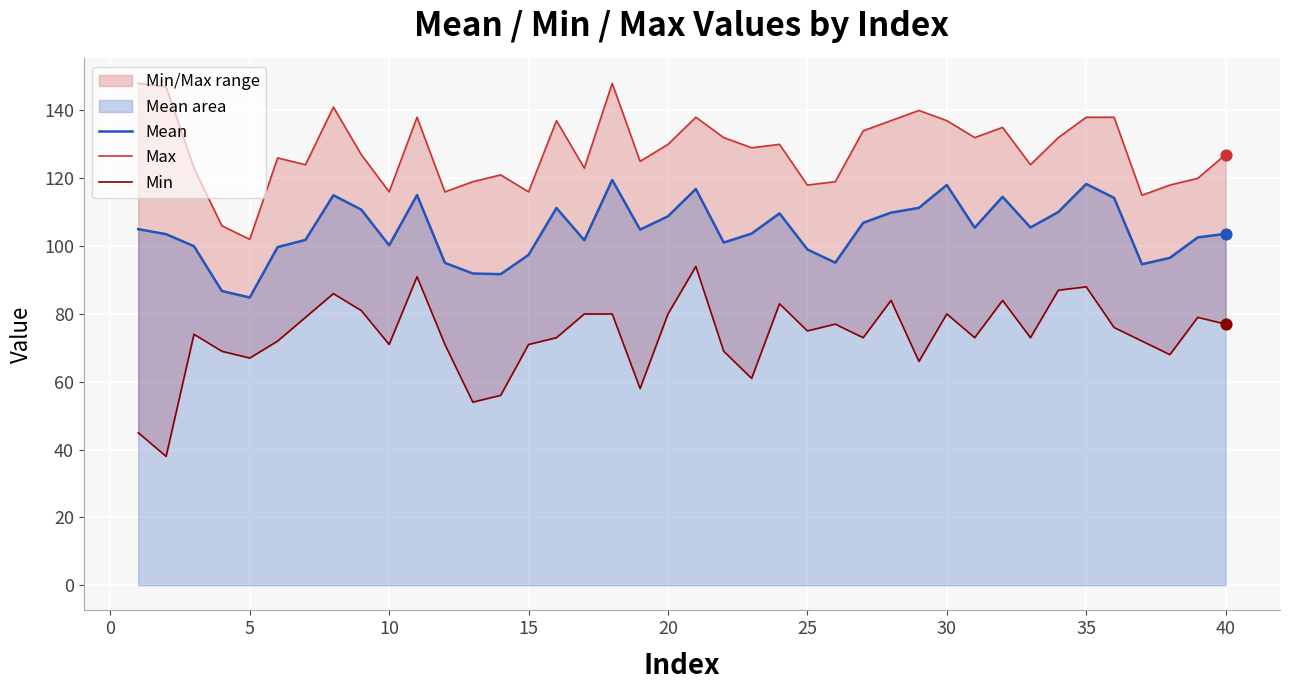

What are all the series names shown in the legend?

Mean, Max, Min